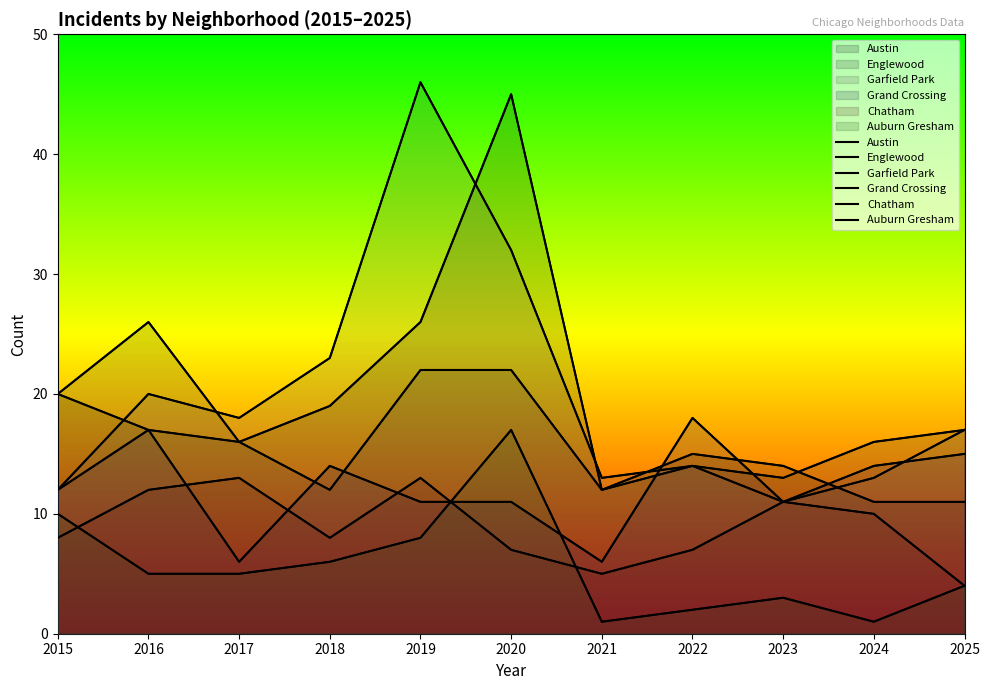

What is the difference between the highest and lowest values at 2024?

15